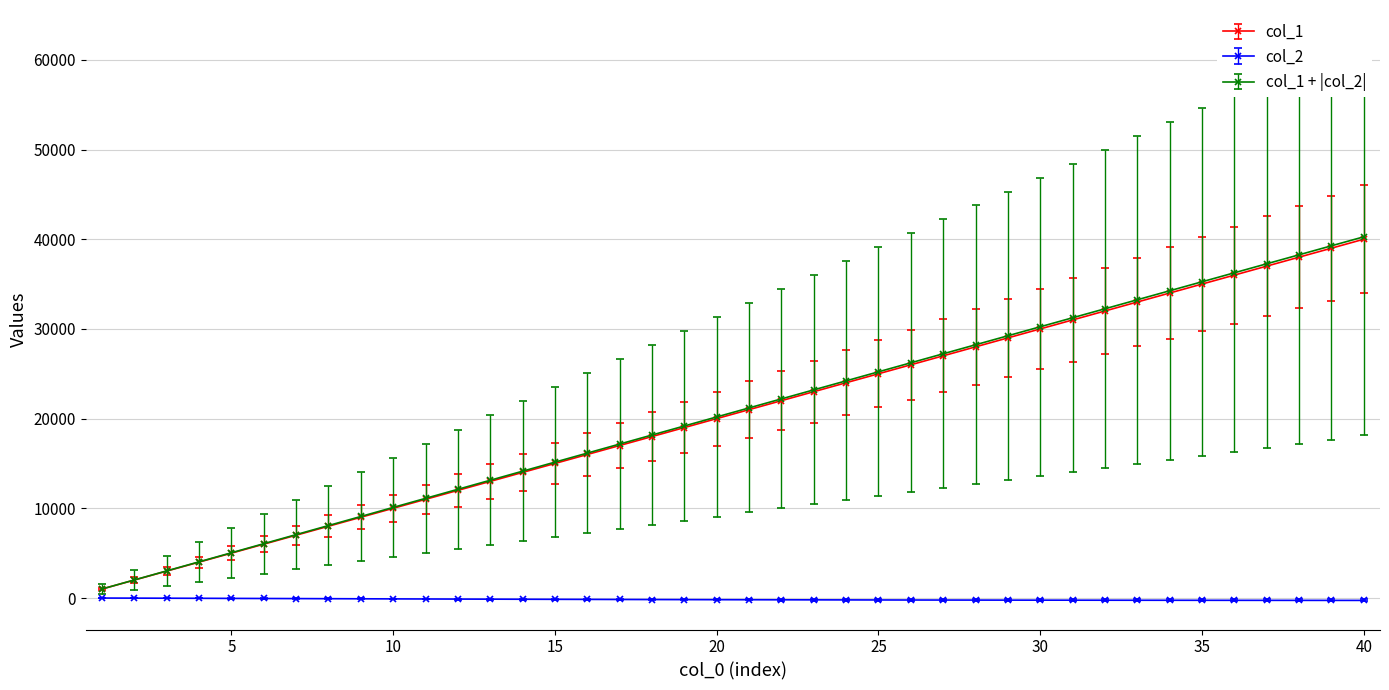

True or false: col_1 and col_1 + |col_2| intersect in this chart.

False